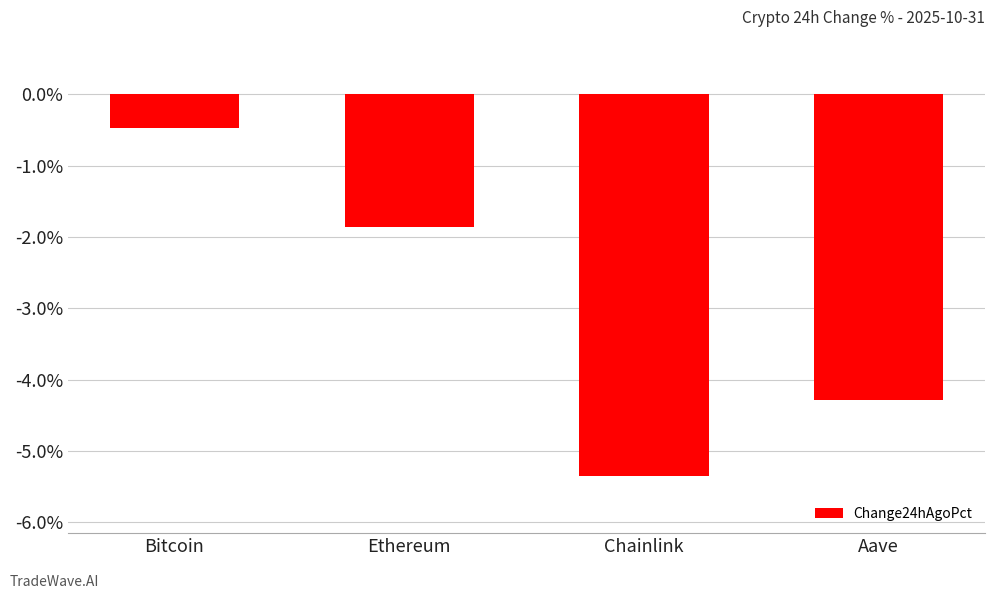

List the labels in order of value, largest first.

Bitcoin, Ethereum, Aave, Chainlink